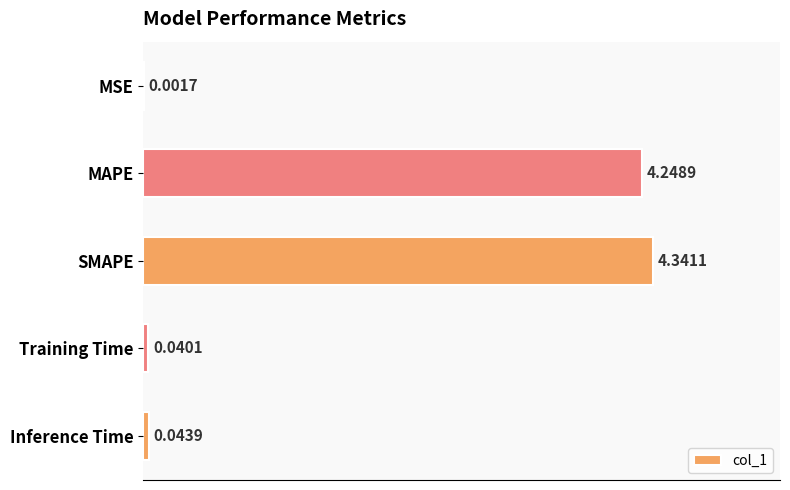

Between MSE and Inference Time, which is larger?

Inference Time